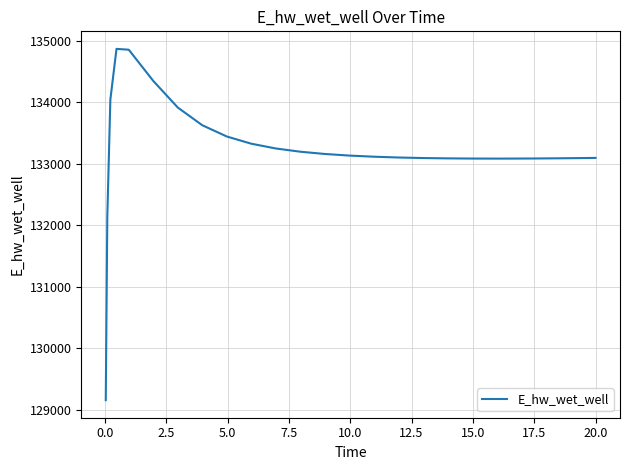

What is the minimum value shown in the chart?

129158.7